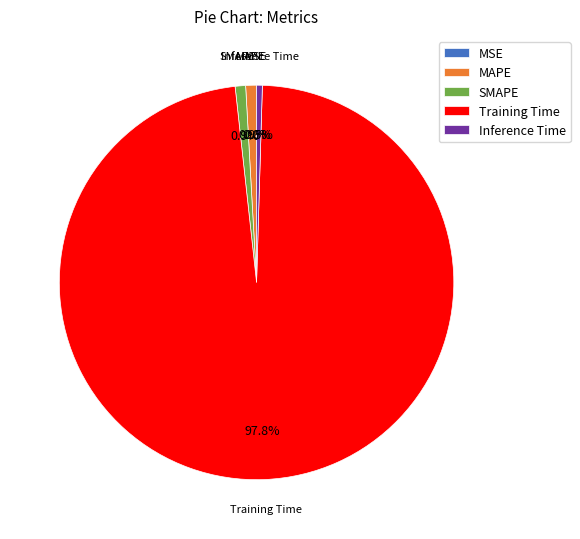

Between Training Time and SMAPE, which is larger?

Training Time